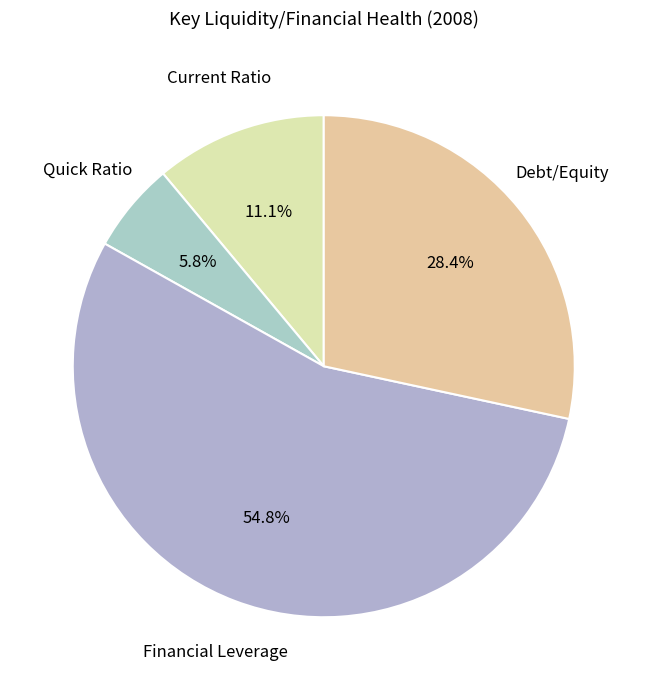

Is there a majority slice in this chart?

Yes